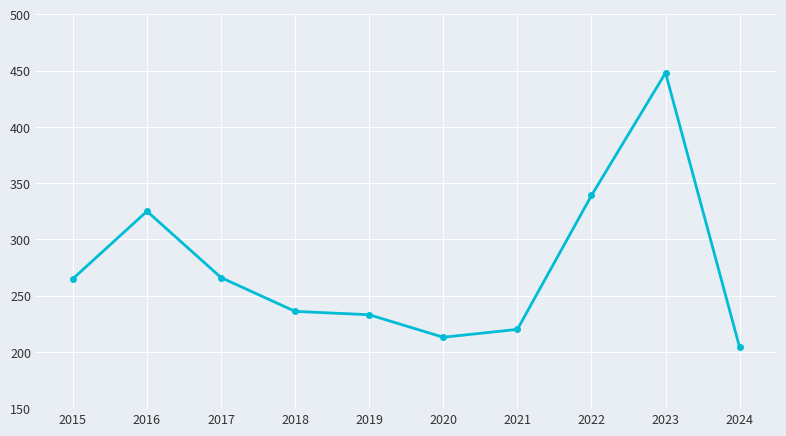

Which has a higher value, 2021 or 2023?

2023